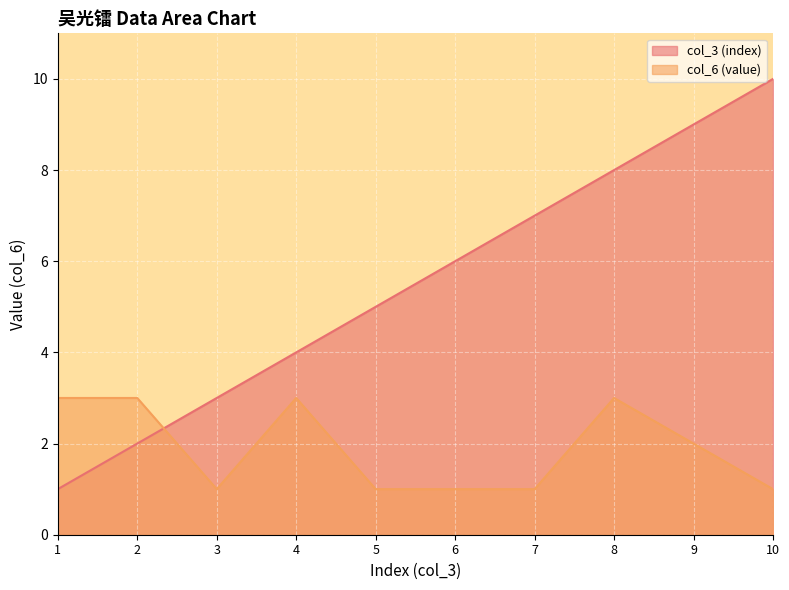

Is the value of col_6 (value) at 8 greater than the value of col_3 (index) at 5?

No